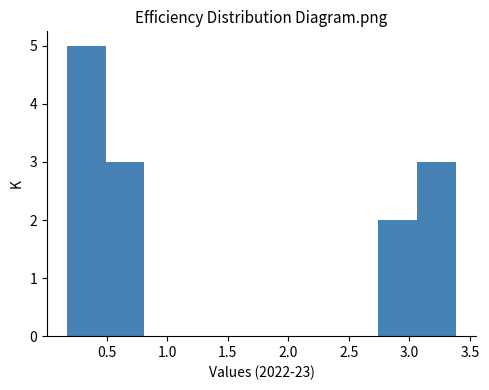

Reading left to right, list every bar in this chart as the range it spans on the x-axis followed by its height. Neither the bar edges nor the heights are printed on the chart, so give them approximately, as read against the axes.

0.15 to 0.50: 5
0.50 to 0.80: 3
0.80 to 1.15: 0
1.15 to 1.45: 0
1.45 to 1.80: 0
1.80 to 2.10: 0
2.10 to 2.40: 0
2.40 to 2.75: 0
2.75 to 3.05: 2
3.05 to 3.40: 3